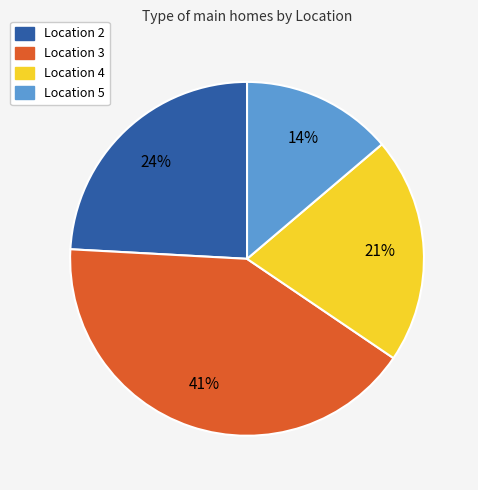

Is there any slice that represents more than half of the pie?

No